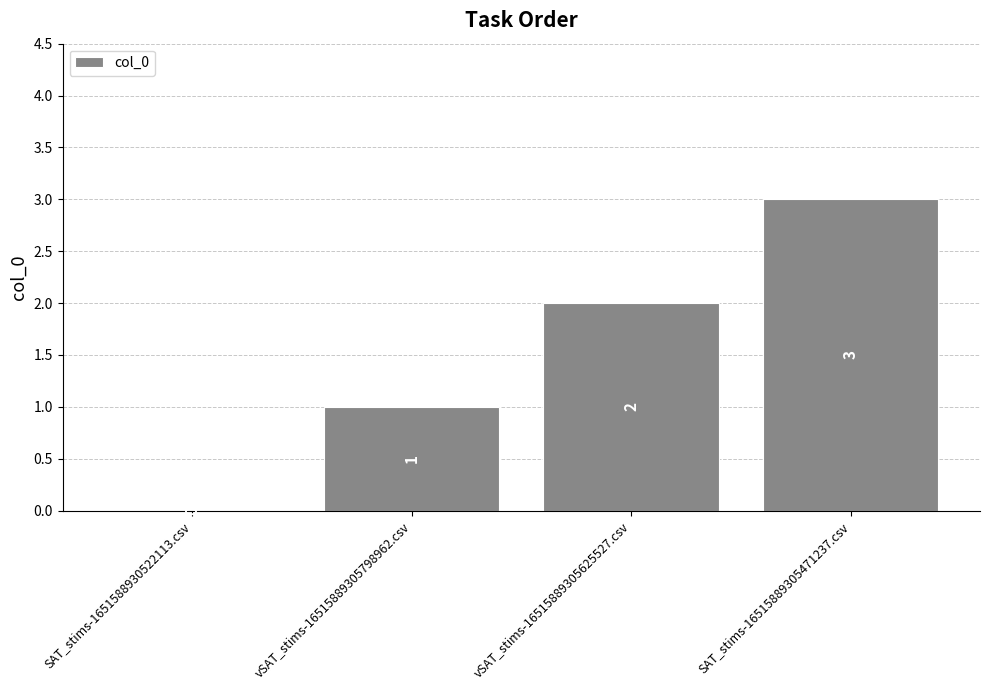

Are the bars grouped side by side (vs. stacked)?

No